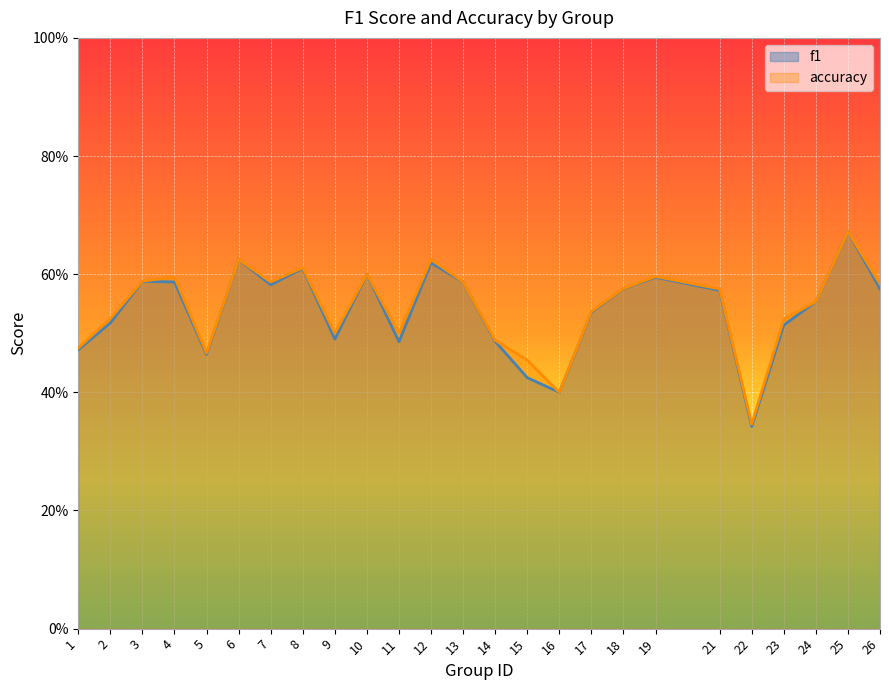

At which label does f1 reach its peak?

25